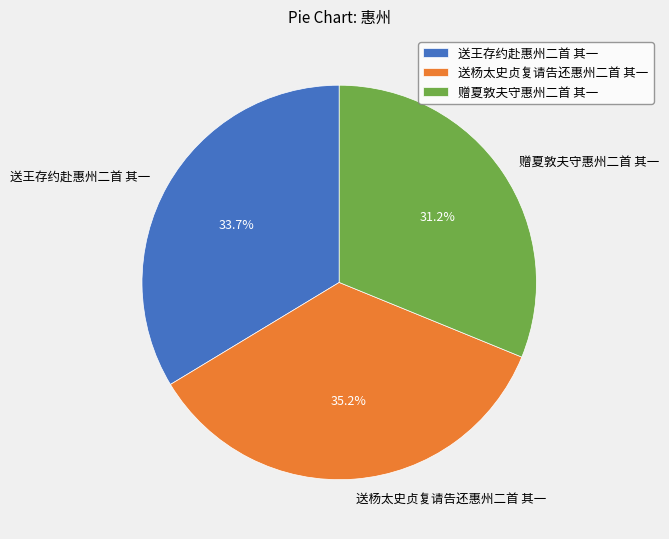

Approximately how many times larger is the value at 送杨太史贞复请告还惠州二首 其一 compared to 赠夏敦夫守惠州二首 其一?

1.1